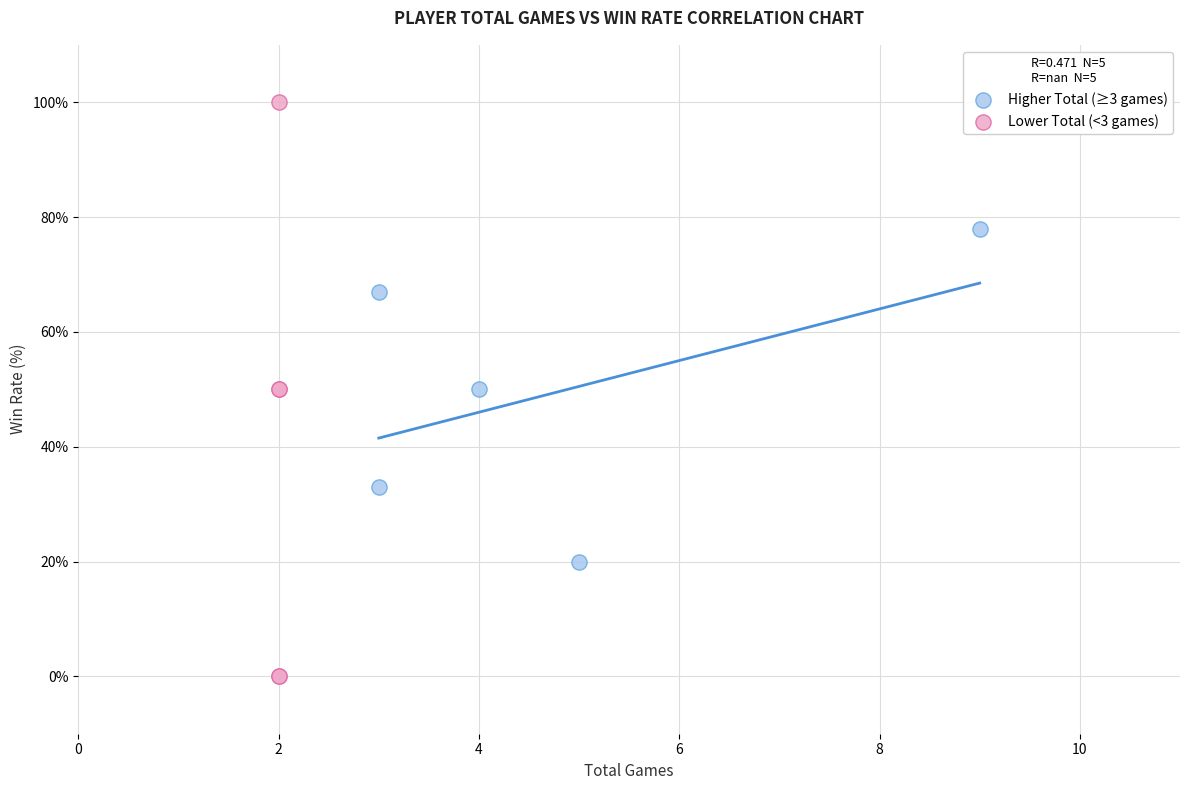

Which series has the largest Y range (max minus min)?

Lower Total (<3 games)